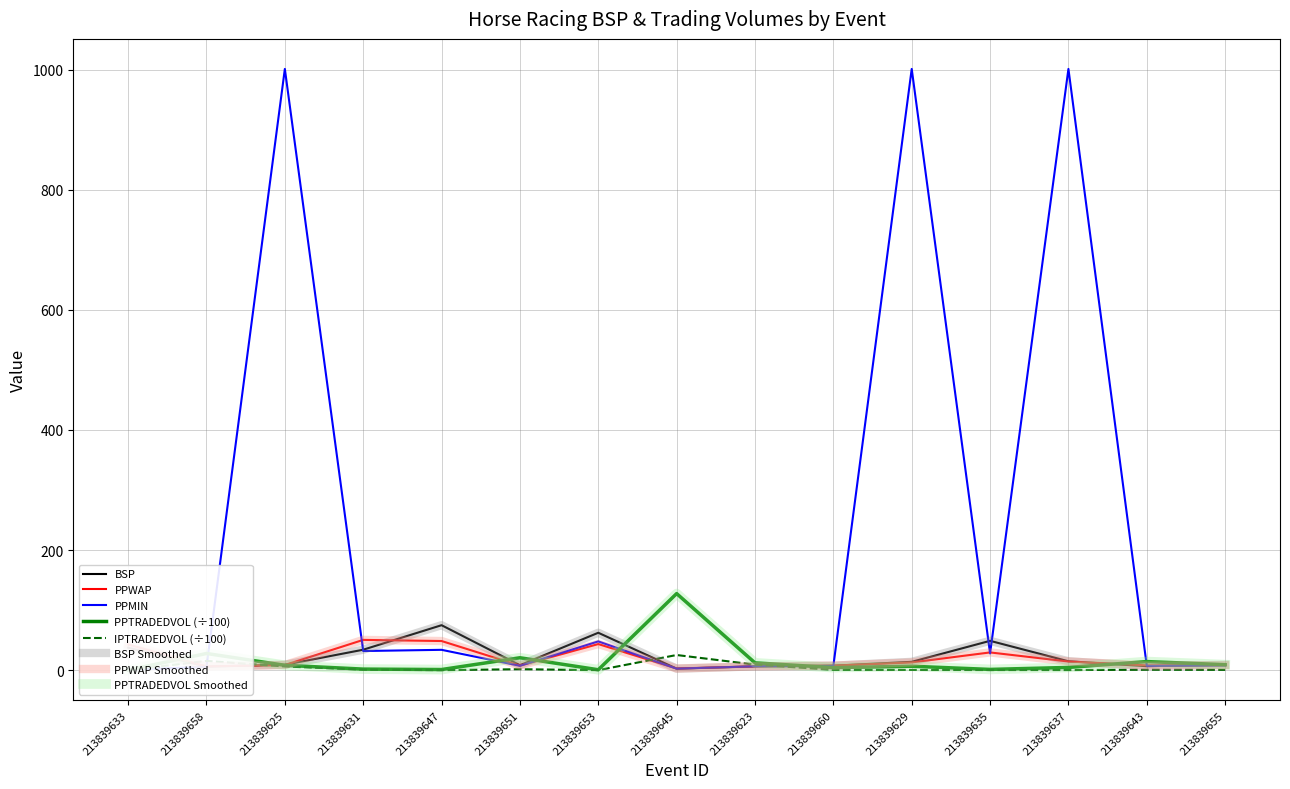

How many times do PPMIN and PPWAP cross each other?

10